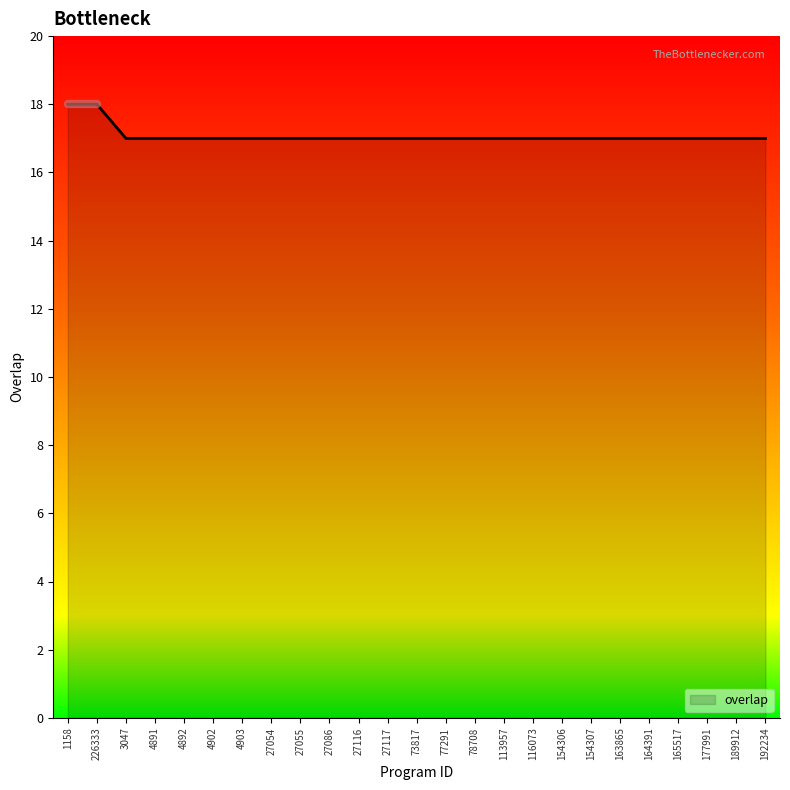

Is it true that the value at 27086 is 30?

False